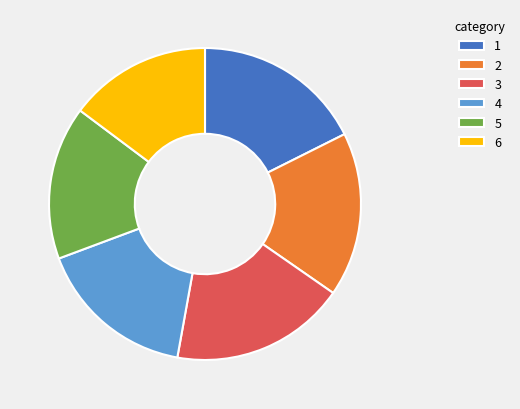

What is the ratio of the value at 2 to the value at 3?

0.9